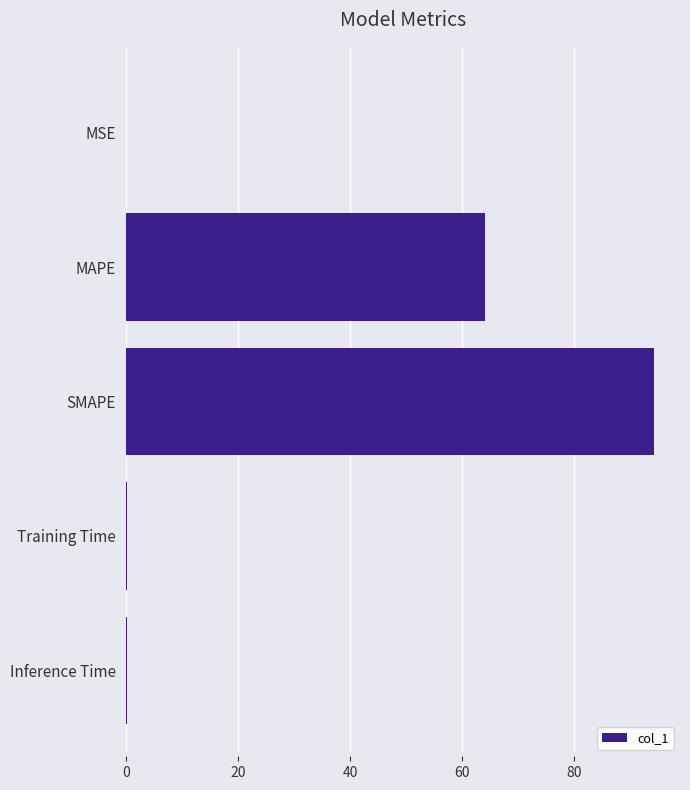

Which has a higher value, MSE or SMAPE?

SMAPE